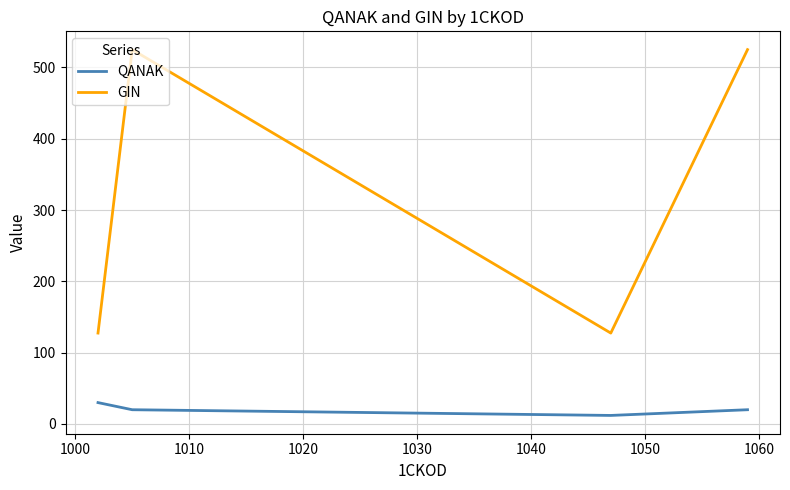

How many interior local valleys does the GIN series have?

1